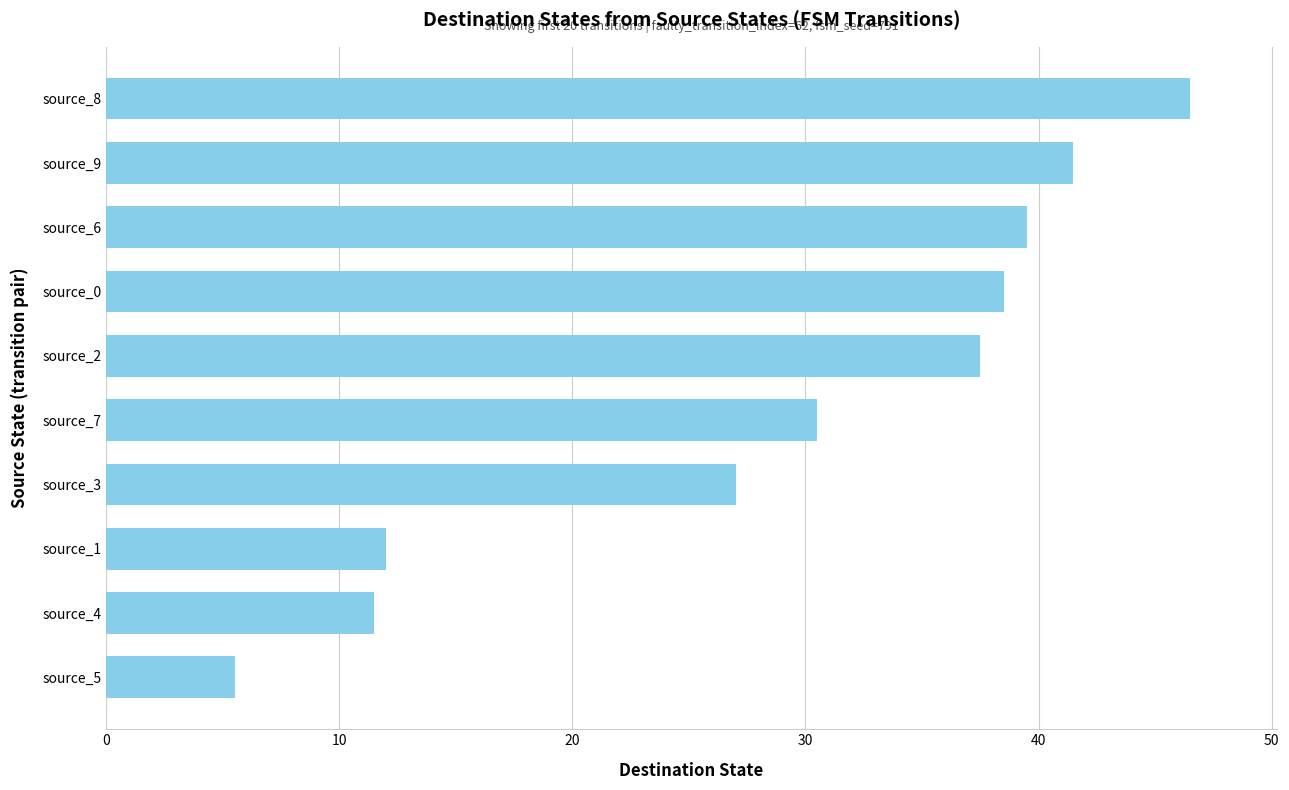

What is the average value?

29.0